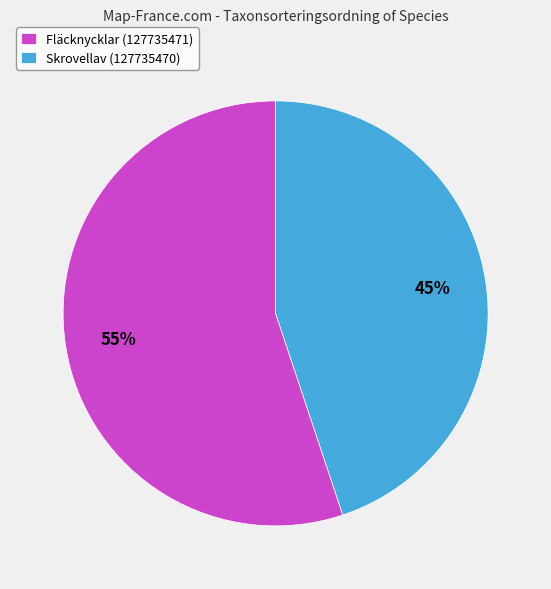

Does Skrovellav (127735470) represent more than half of the total?

No